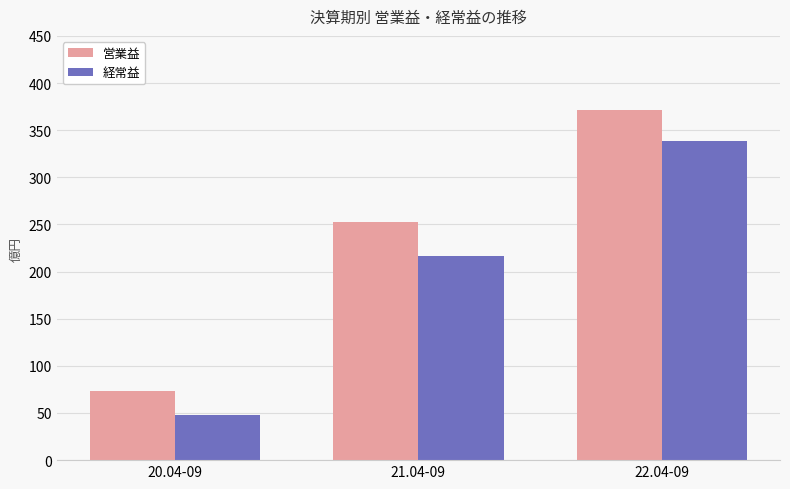

What are all the series names shown in the legend?

営業益, 経常益